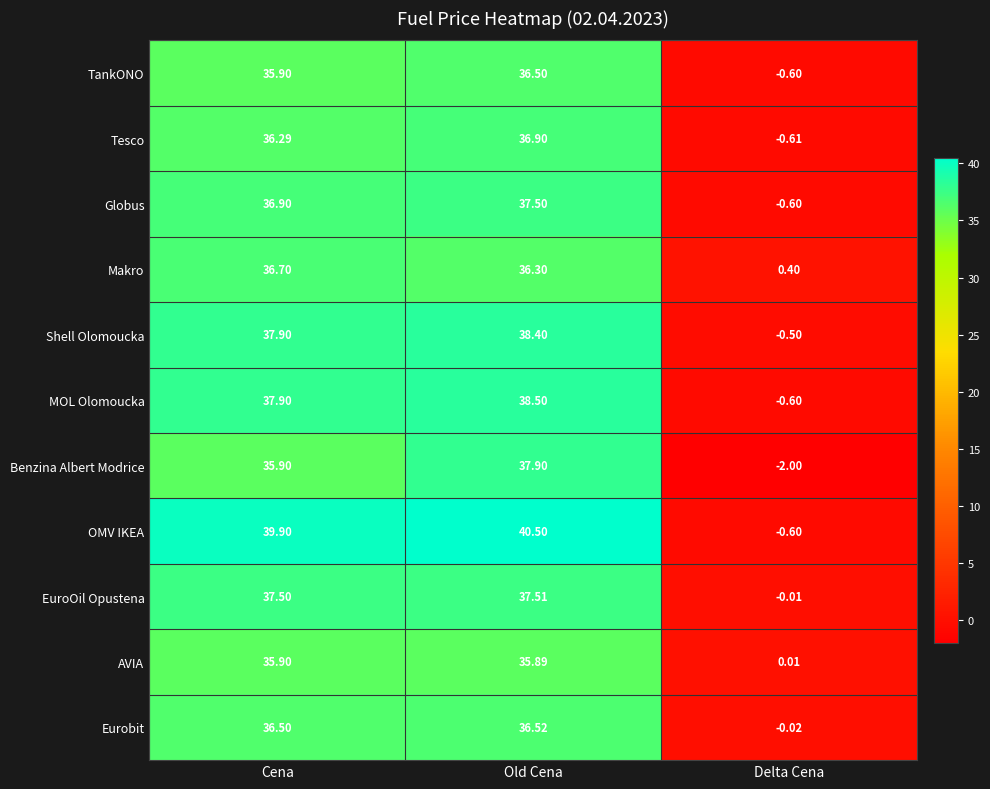

Rank the series by their maximum value, from highest to lowest.

OMV IKEA, MOL Olomoucka, Shell Olomoucka, Benzina Albert Modrice, EuroOil Opustena, Globus, Tesco, Makro, Eurobit, TankONO, AVIA